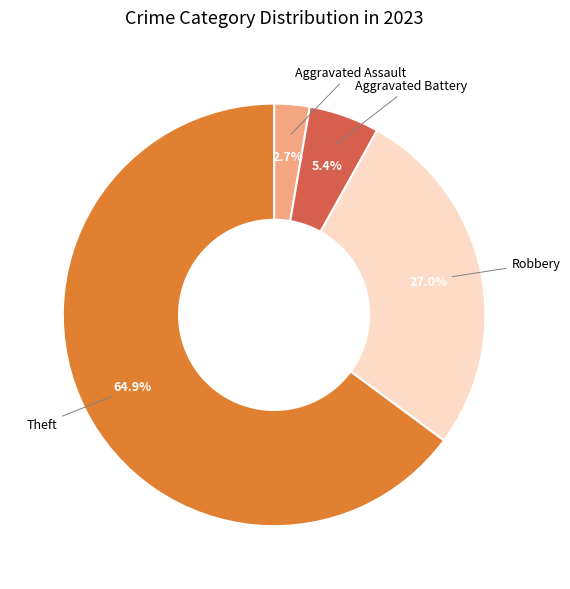

Is there a majority slice in this chart?

Yes